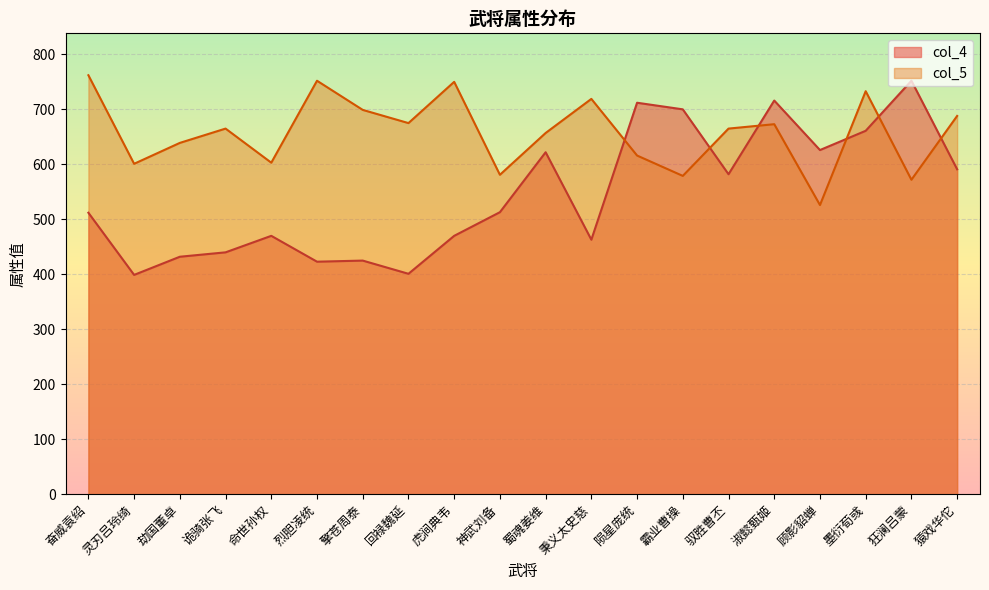

Reading left to right, what are all the values shown in this chart?

col_4: 512	399	432	440	470	423	425	401	470	513	622	463	712	700	582	716	626	661	752	591
col_5: 762	601	639	665	603	752	699	675	750	581	657	719	616	579	665	673	526	733	572	688